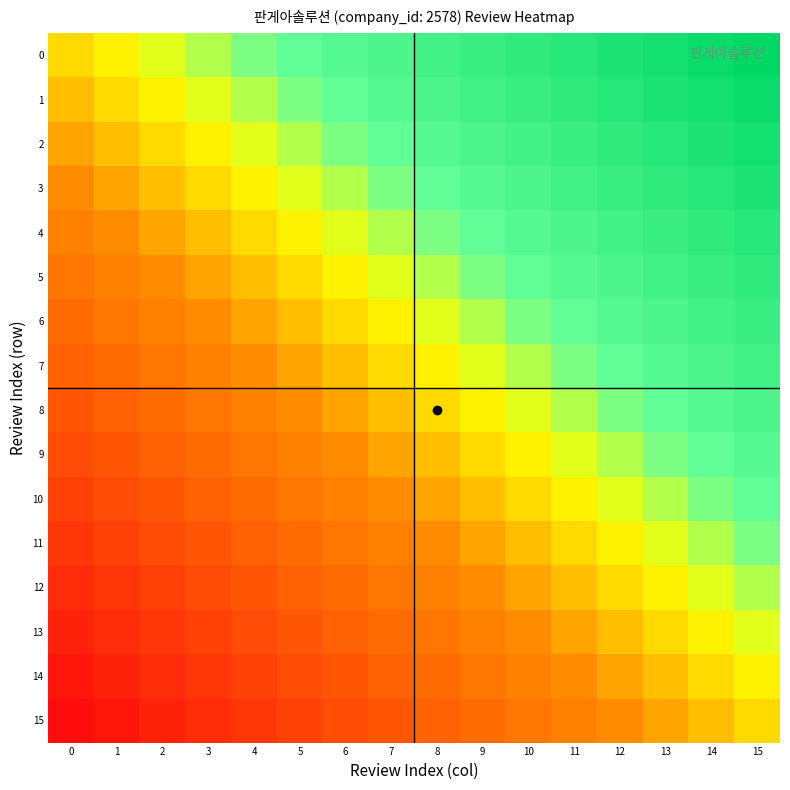

Reading left to right, list all the values displayed in this chart.

0: 0=0.0	1=0.1	2=0.1	3=0.2	4=0.3	5=0.3	6=0.4	7=0.5	8=0.5	9=0.6	10=0.7	11=0.7	12=0.8	13=0.9	14=0.9	15=1.0
1: 0=-0.1	1=0.0	2=0.1	3=0.1	4=0.2	5=0.3	6=0.3	7=0.4	8=0.5	9=0.5	10=0.6	11=0.7	12=0.7	13=0.8	14=0.9	15=0.9
2: 0=-0.1	1=-0.1	2=0.0	3=0.1	4=0.1	5=0.2	6=0.3	7=0.3	8=0.4	9=0.5	10=0.5	11=0.6	12=0.7	13=0.7	14=0.8	15=0.9
3: 0=-0.2	1=-0.1	2=-0.1	3=0.0	4=0.1	5=0.1	6=0.2	7=0.3	8=0.3	9=0.4	10=0.5	11=0.5	12=0.6	13=0.7	14=0.7	15=0.8
4: 0=-0.3	1=-0.2	2=-0.1	3=-0.1	4=0.0	5=0.1	6=0.1	7=0.2	8=0.3	9=0.3	10=0.4	11=0.5	12=0.5	13=0.6	14=0.7	15=0.7
5: 0=-0.3	1=-0.3	2=-0.2	3=-0.1	4=-0.1	5=0.0	6=0.1	7=0.1	8=0.2	9=0.3	10=0.3	11=0.4	12=0.5	13=0.5	14=0.6	15=0.7
6: 0=-0.4	1=-0.3	2=-0.3	3=-0.2	4=-0.1	5=-0.1	6=0.0	7=0.1	8=0.1	9=0.2	10=0.3	11=0.3	12=0.4	13=0.5	14=0.5	15=0.6
7: 0=-0.5	1=-0.4	2=-0.3	3=-0.3	4=-0.2	5=-0.1	6=-0.1	7=0.0	8=0.1	9=0.1	10=0.2	11=0.3	12=0.3	13=0.4	14=0.5	15=0.5
8: 0=-0.5	1=-0.5	2=-0.4	3=-0.3	4=-0.3	5=-0.2	6=-0.1	7=-0.1	8=0.0	9=0.1	10=0.1	11=0.2	12=0.3	13=0.3	14=0.4	15=0.5
9: 0=-0.6	1=-0.5	2=-0.5	3=-0.4	4=-0.3	5=-0.3	6=-0.2	7=-0.1	8=-0.1	9=0.0	10=0.1	11=0.1	12=0.2	13=0.3	14=0.3	15=0.4
10: 0=-0.7	1=-0.6	2=-0.5	3=-0.5	4=-0.4	5=-0.3	6=-0.3	7=-0.2	8=-0.1	9=-0.1	10=0.0	11=0.1	12=0.1	13=0.2	14=0.3	15=0.3
11: 0=-0.7	1=-0.7	2=-0.6	3=-0.5	4=-0.5	5=-0.4	6=-0.3	7=-0.3	8=-0.2	9=-0.1	10=-0.1	11=0.0	12=0.1	13=0.1	14=0.2	15=0.3
12: 0=-0.8	1=-0.7	2=-0.7	3=-0.6	4=-0.5	5=-0.5	6=-0.4	7=-0.3	8=-0.3	9=-0.2	10=-0.1	11=-0.1	12=0.0	13=0.1	14=0.1	15=0.2
13: 0=-0.9	1=-0.8	2=-0.7	3=-0.7	4=-0.6	5=-0.5	6=-0.5	7=-0.4	8=-0.3	9=-0.3	10=-0.2	11=-0.1	12=-0.1	13=0.0	14=0.1	15=0.1
14: 0=-0.9	1=-0.9	2=-0.8	3=-0.7	4=-0.7	5=-0.6	6=-0.5	7=-0.5	8=-0.4	9=-0.3	10=-0.3	11=-0.2	12=-0.1	13=-0.1	14=0.0	15=0.1
15: 0=-1.0	1=-0.9	2=-0.9	3=-0.8	4=-0.7	5=-0.7	6=-0.6	7=-0.5	8=-0.5	9=-0.4	10=-0.3	11=-0.3	12=-0.2	13=-0.1	14=-0.1	15=0.0